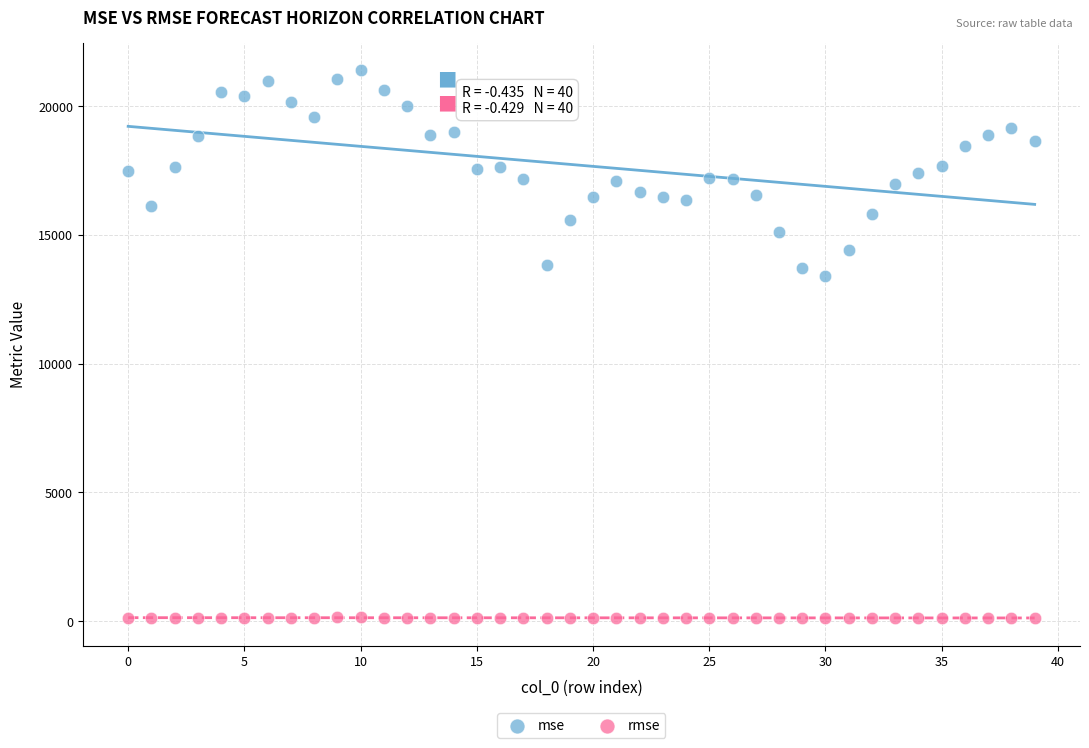

What are all the series names shown in the legend?

mse, rmse